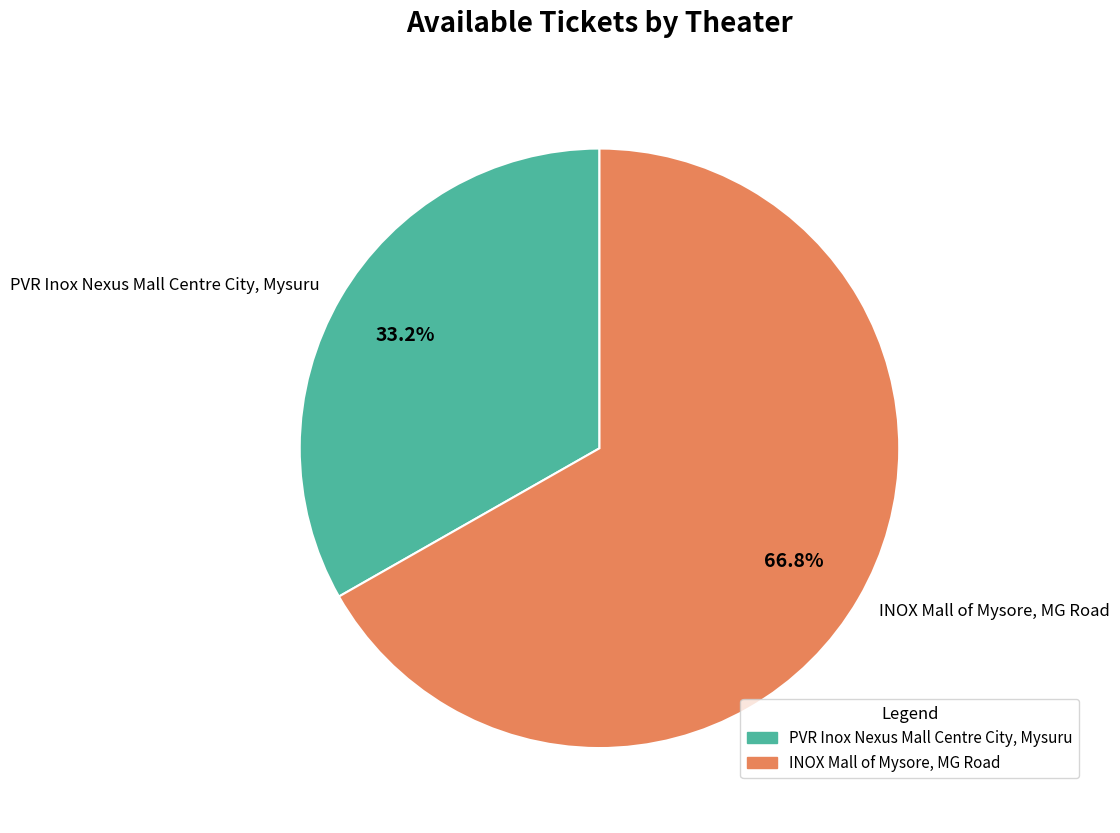

Between PVR Inox Nexus Mall Centre City, Mysuru and INOX Mall of Mysore, MG Road, which is larger?

INOX Mall of Mysore, MG Road